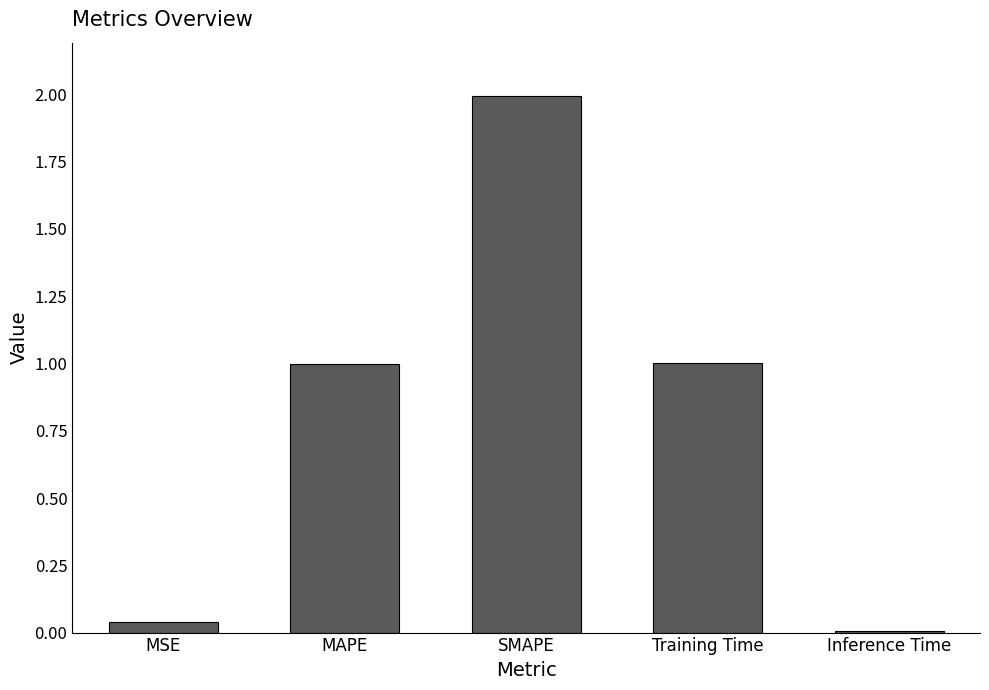

True or false: the data shows 2.0 at SMAPE.

True